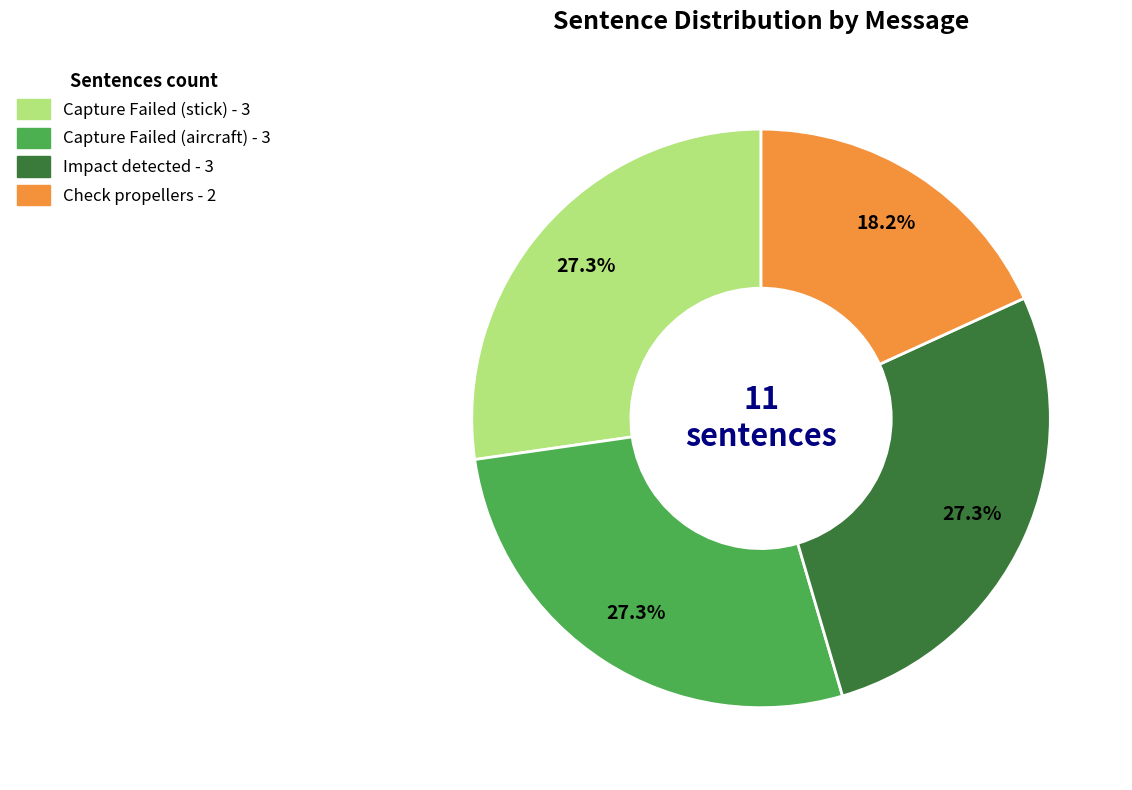

Does Impact detected account for over 50% of the chart?

No